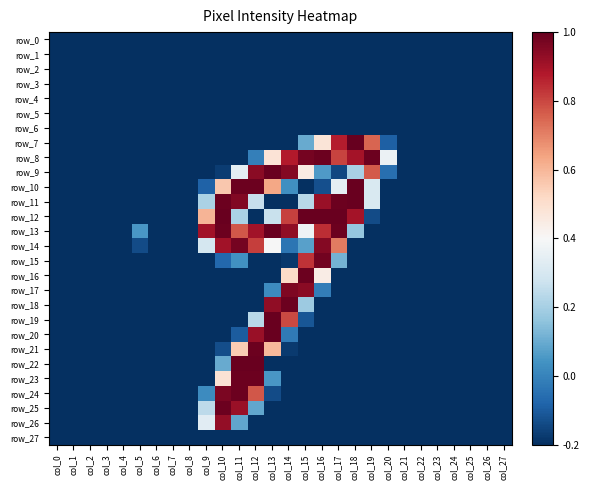

Which series has the widest spread of values?

row_7